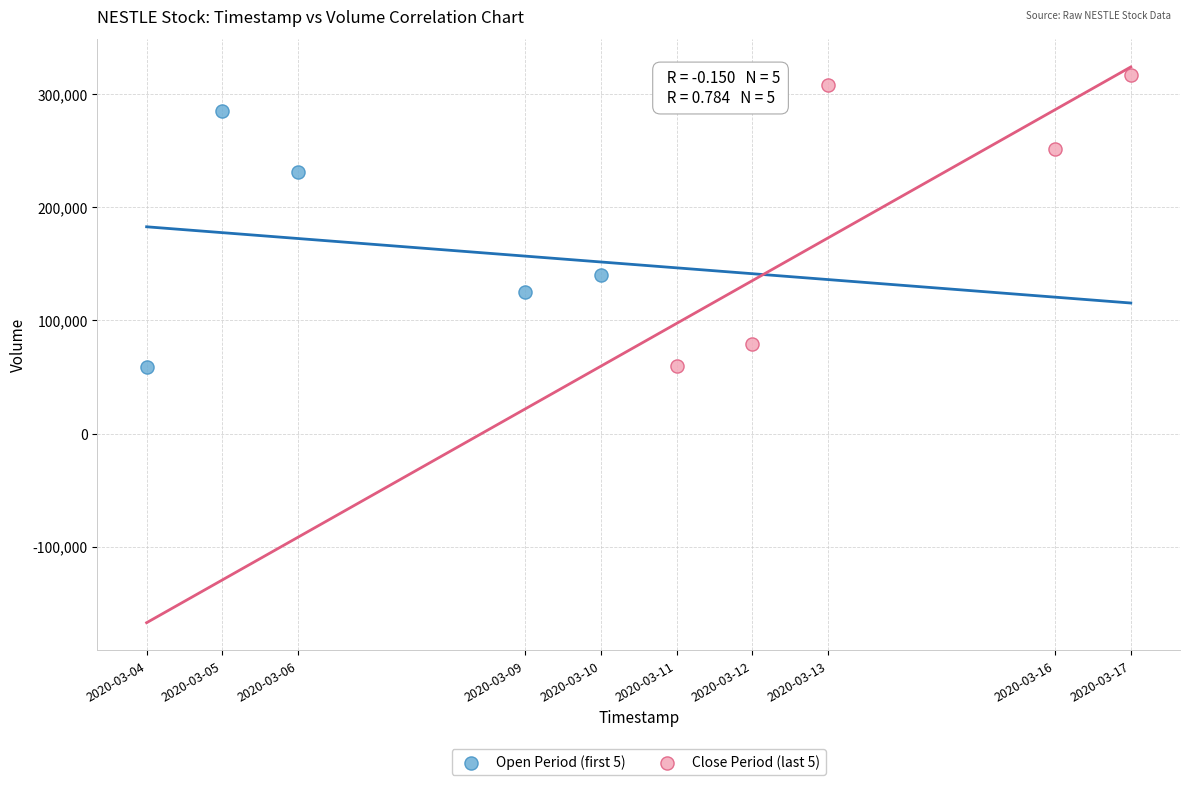

Which series reaches the maximum Y coordinate?

Close Period (last 5)